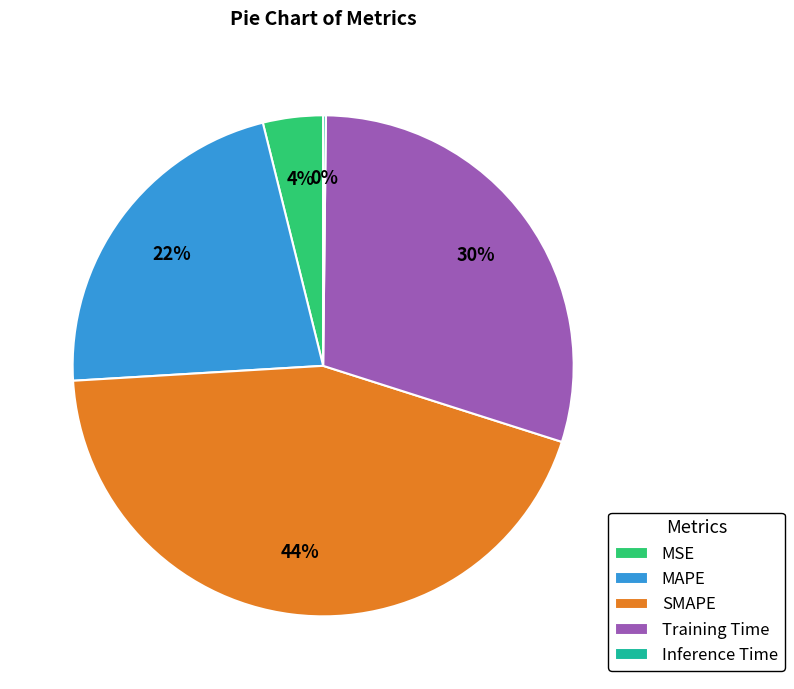

Does MAPE represent more than half of the total?

No